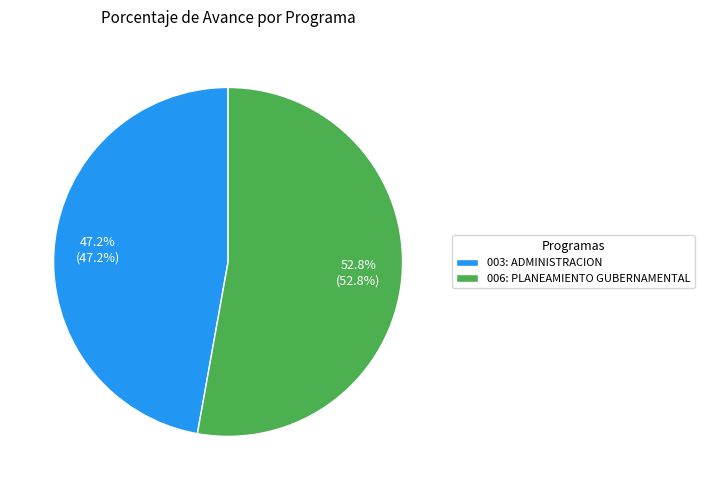

How many slices are in this pie chart?

2